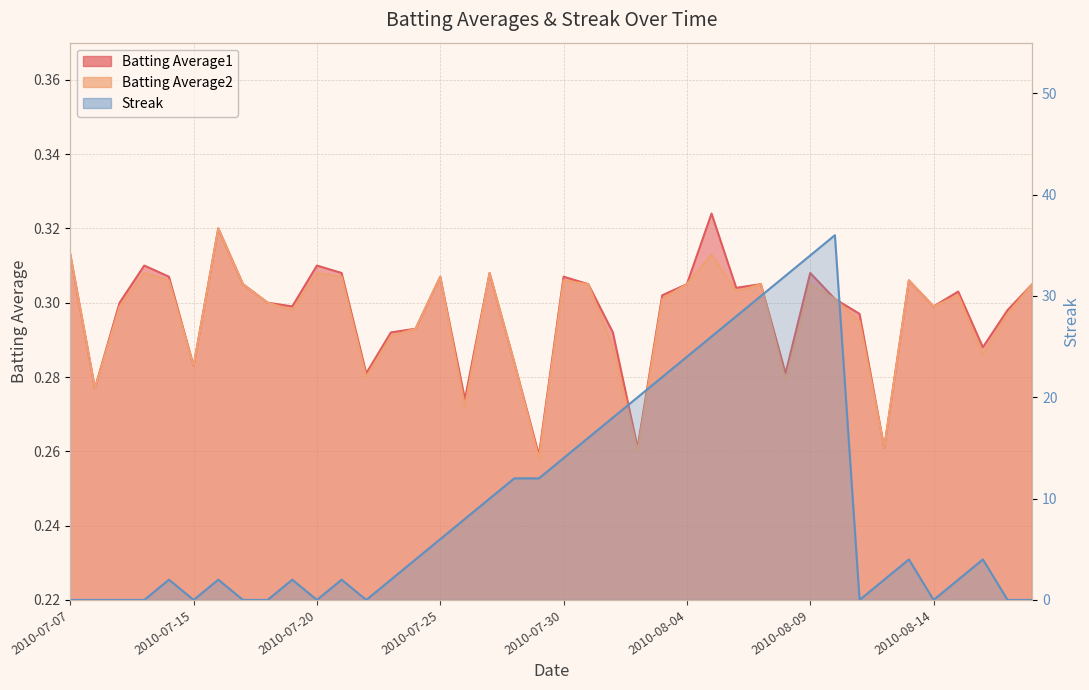

What are all the series names shown in the legend?

Batting Average1, Batting Average2, Streak